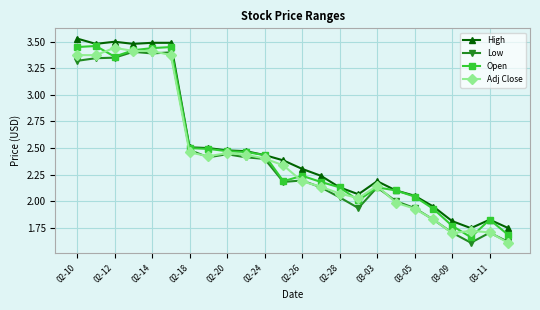

What is the minimum value shown in the chart?

1.6